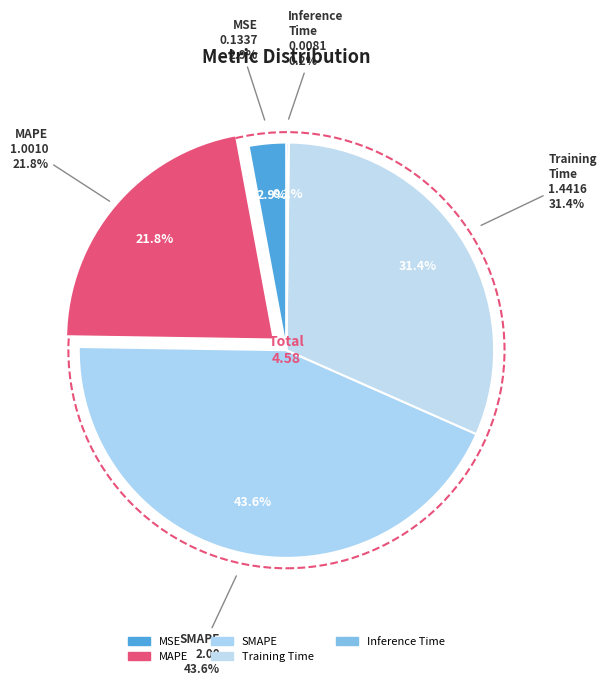

Do SMAPE and MAPE together represent more than half of the pie?

Yes